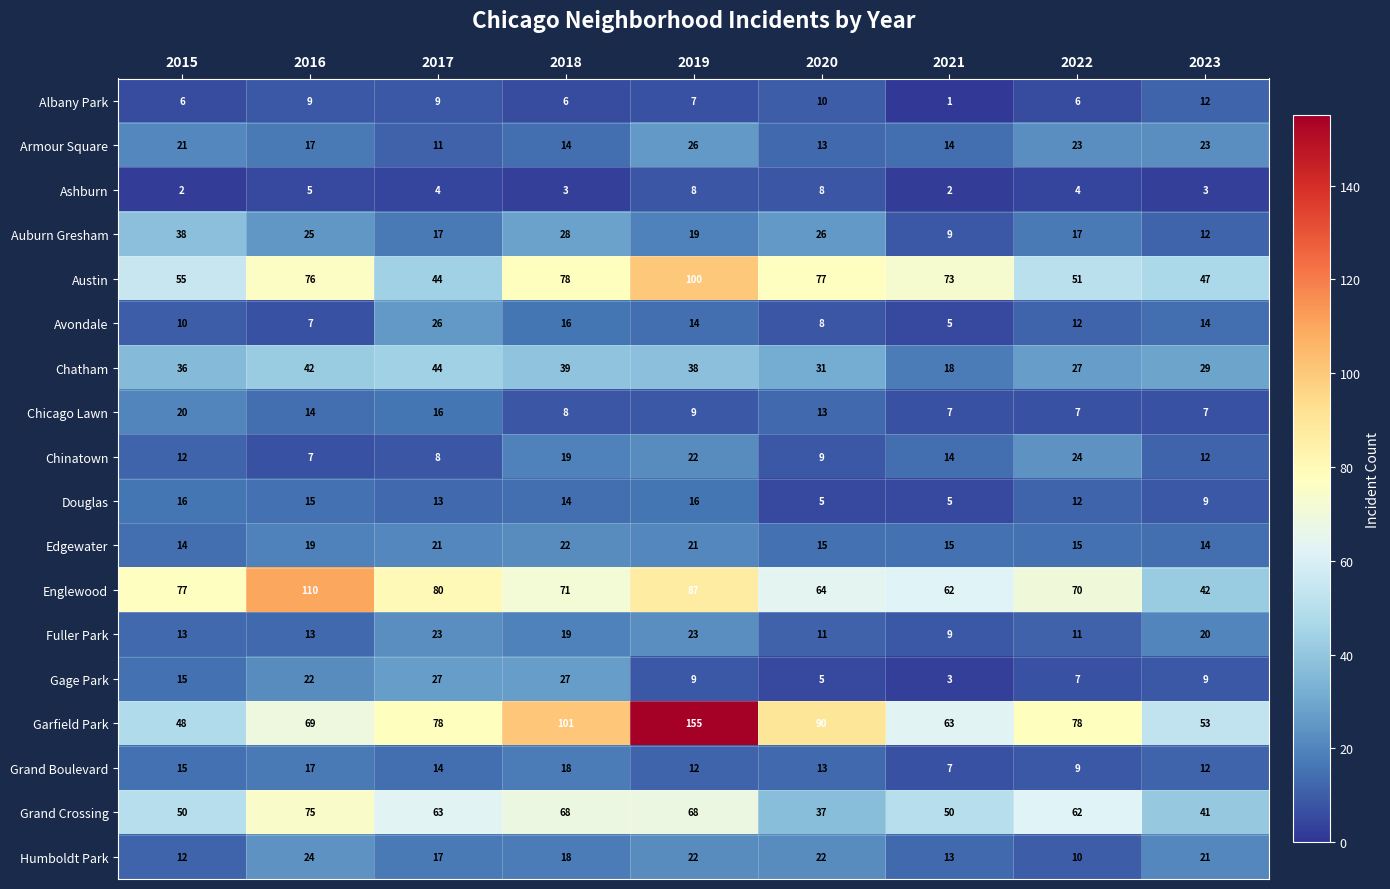

What is the total value across all series at 2022?

445